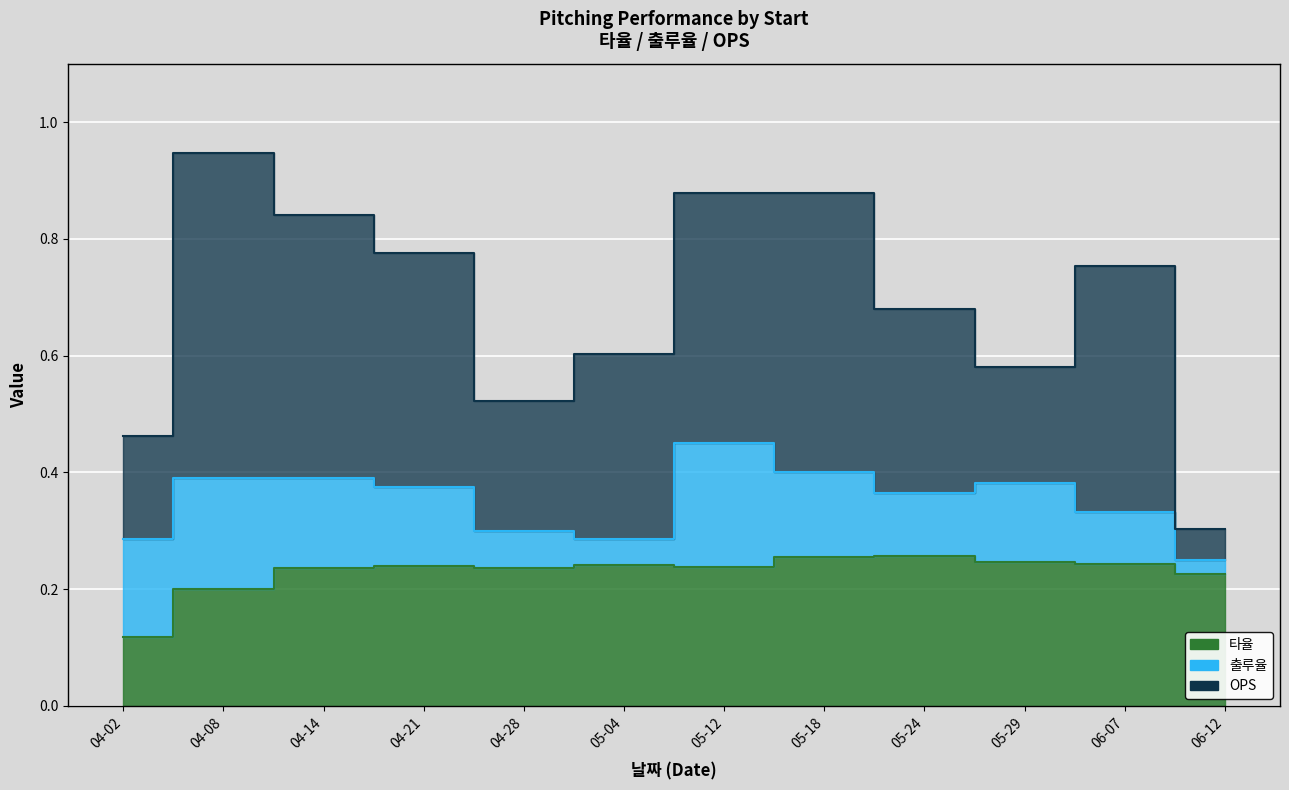

What is the sum of all 출루율 values?

4.2